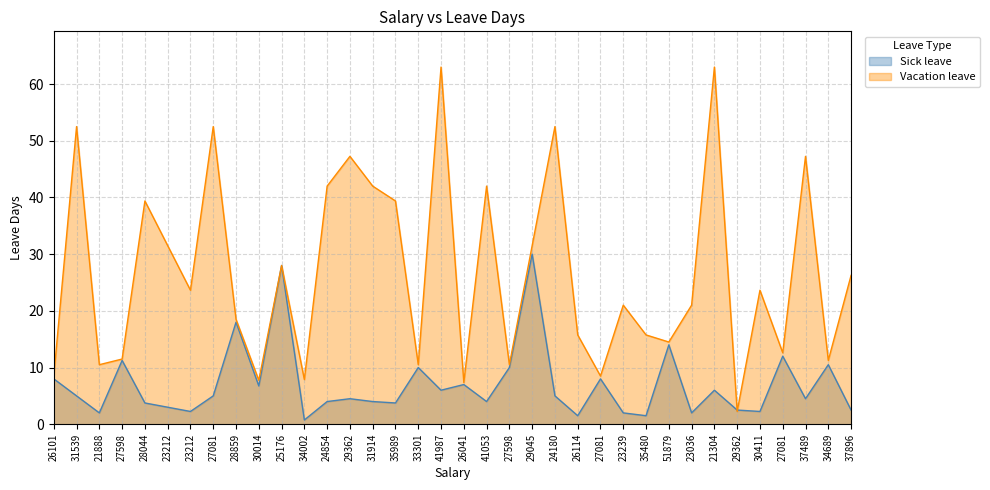

What is the value of the Vacation leave point at the 15th from the left?

42.0